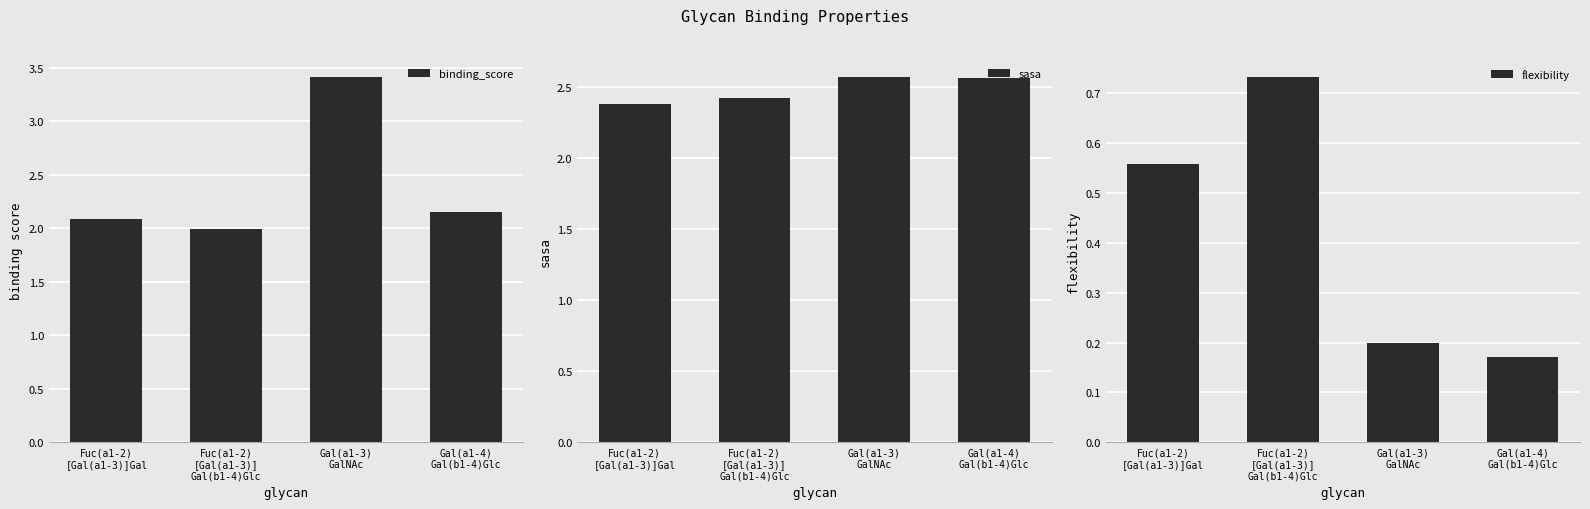

Which category has the lowest value across all series?

Gal(a1-4)
Gal(b1-4)Glc